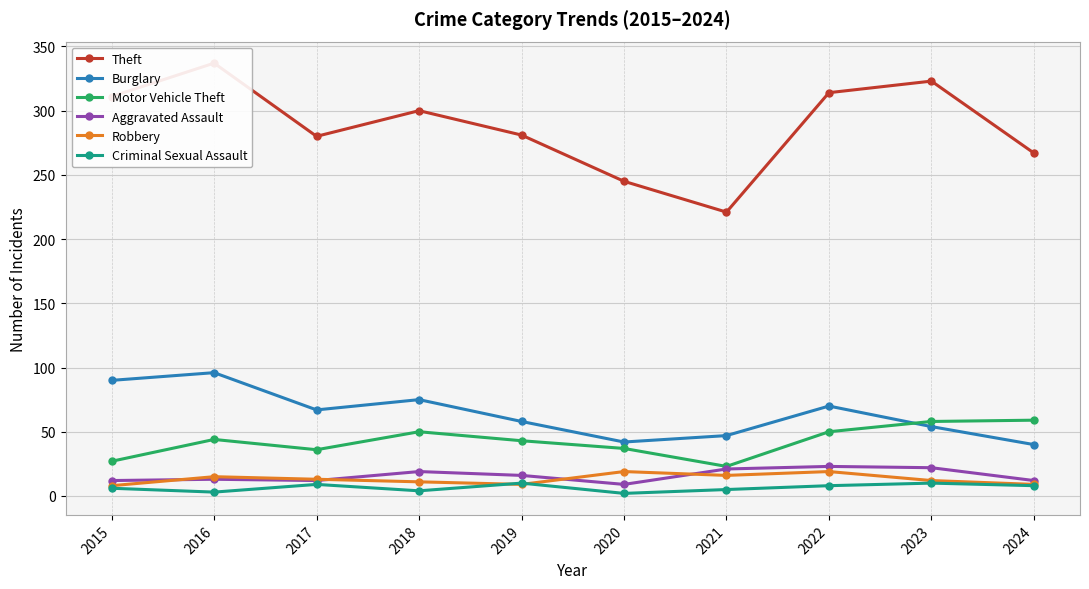

Rank the series by their maximum value, from highest to lowest.

Theft, Burglary, Motor Vehicle Theft, Aggravated Assault, Robbery, Criminal Sexual Assault